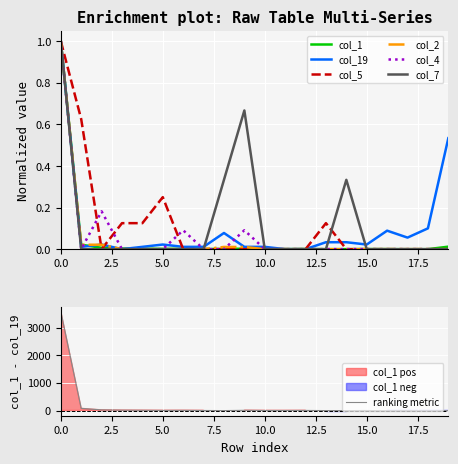

True or false: col_19 and col_5 intersect in this chart.

True